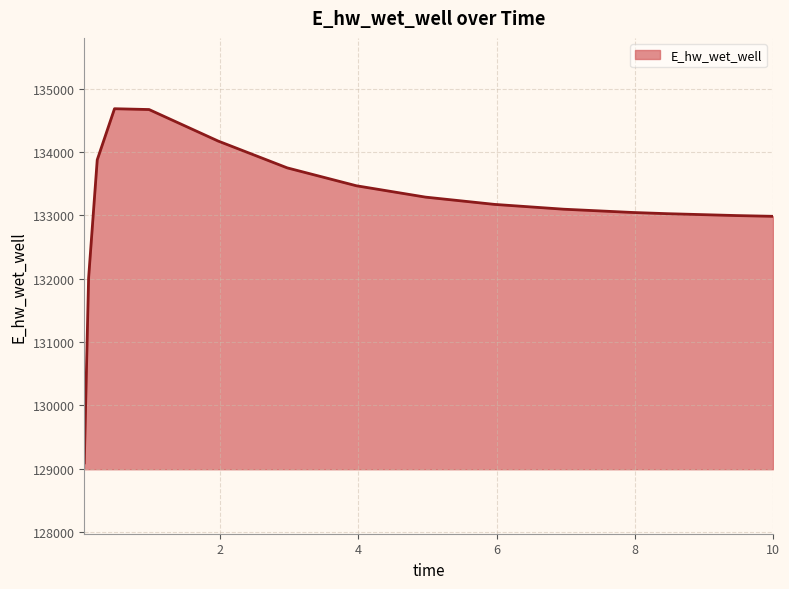

What is the maximum value shown in the chart?

134686.2